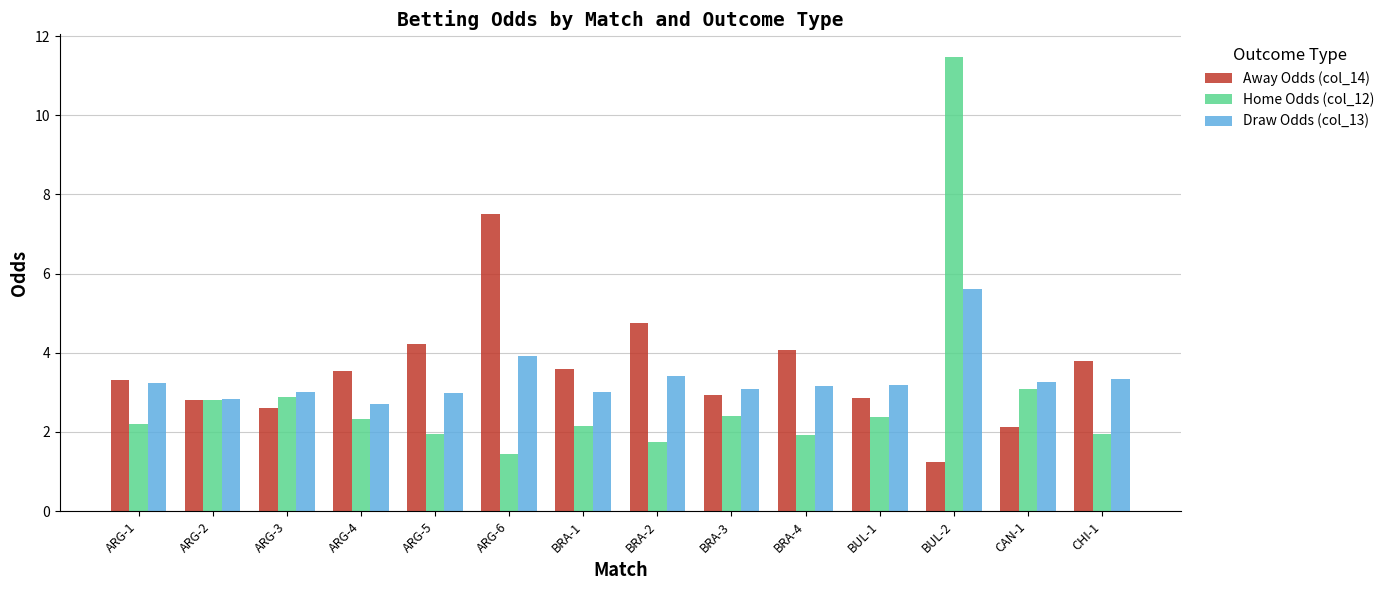

What is the minimum value for Draw Odds (col_13)?

2.7